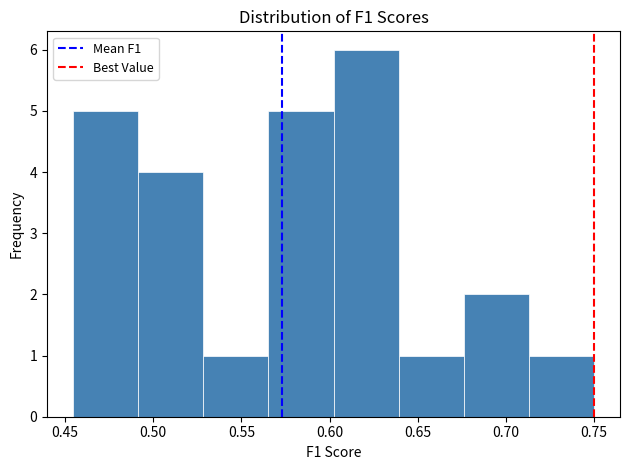

Reading left to right, transcribe this chart: for each bar, give the range it covers on the x-axis and its height. Neither the bar edges nor the heights are printed on the chart, so give them approximately, as read against the axes.

0.455 to 0.490: 5
0.490 to 0.530: 4
0.530 to 0.565: 1
0.565 to 0.600: 5
0.600 to 0.640: 6
0.640 to 0.675: 1
0.675 to 0.715: 2
0.715 to 0.750: 1